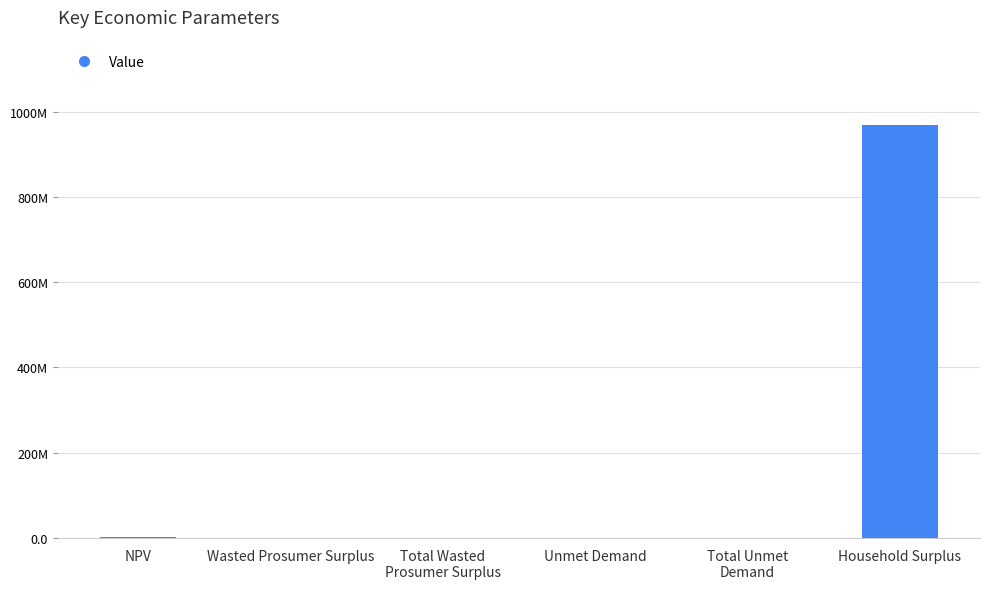

What is the sum of the values at Total Wasted
Prosumer Surplus and Total Unmet
Demand?

388102.9